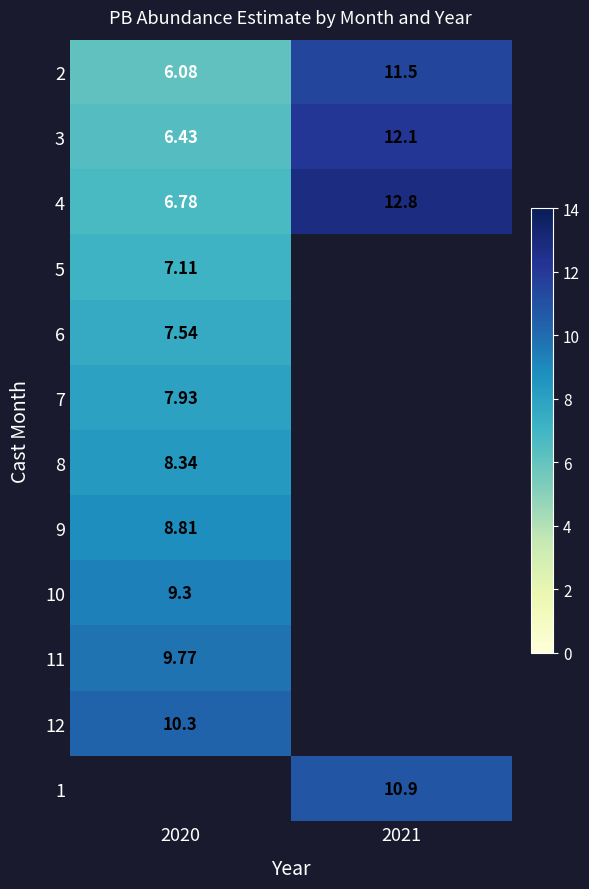

Is the value of 7 at 2020 greater than the value of 1 at 2021?

No